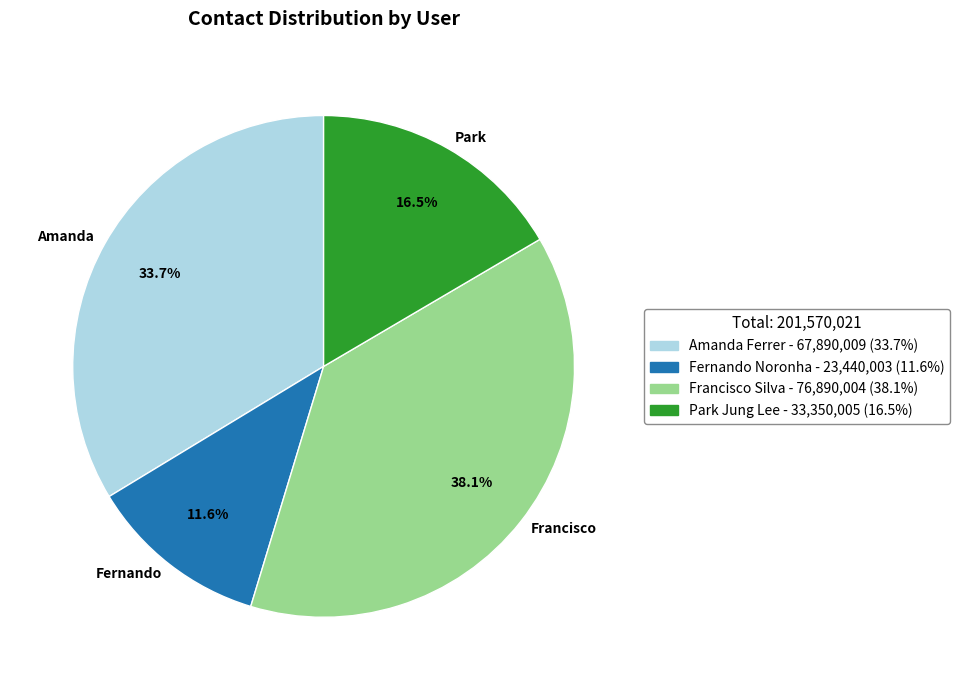

What percentage is NOT represented by Francisco Silva?

61.9%